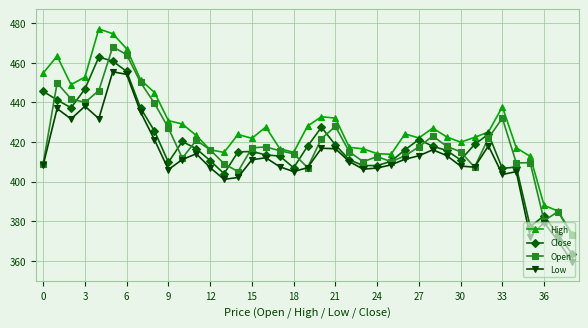

True or false: High and Low intersect in this chart.

False